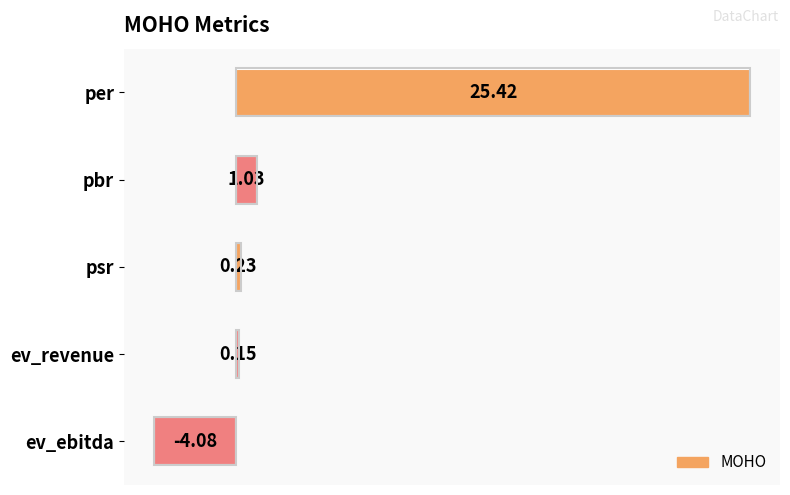

How many values exceed 0?

4